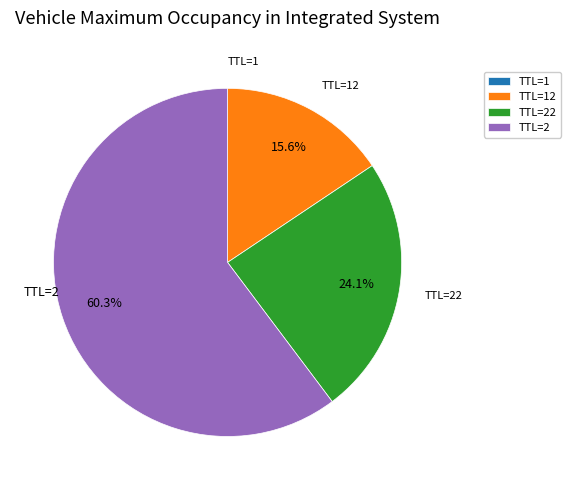

What percentage do TTL=2 and TTL=22 together represent?

84.4%